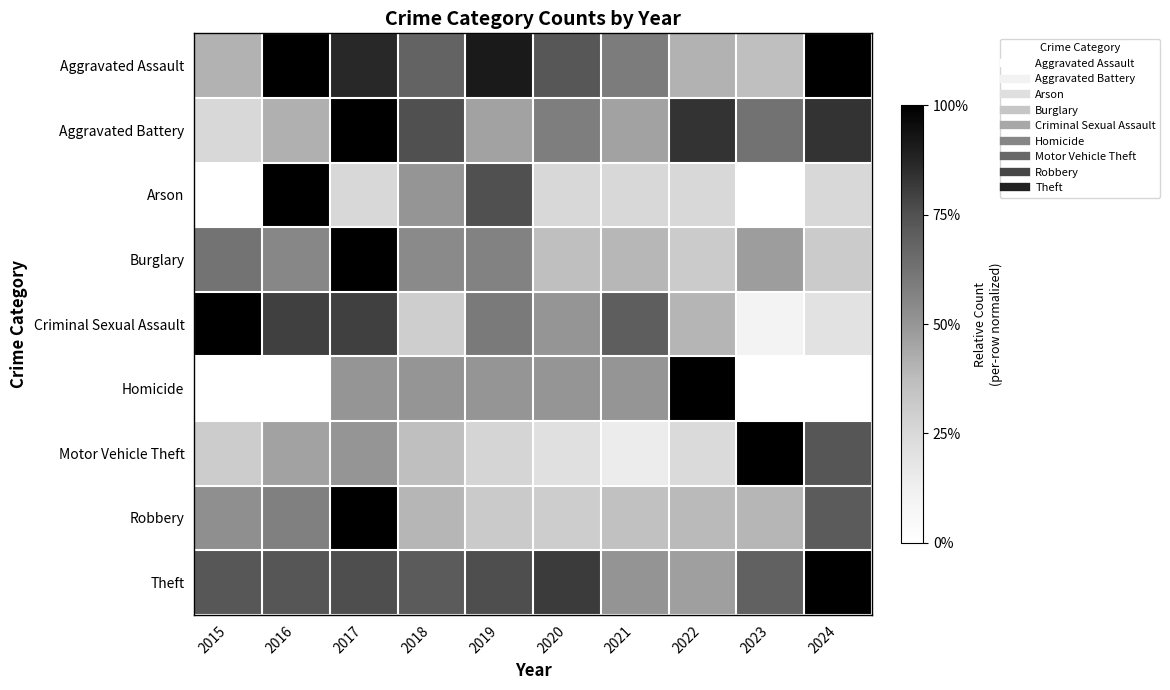

Rank the series by their maximum value, from highest to lowest.

Aggravated Assault, Aggravated Battery, Arson, Burglary, Criminal Sexual Assault, Homicide, Motor Vehicle Theft, Robbery, Theft